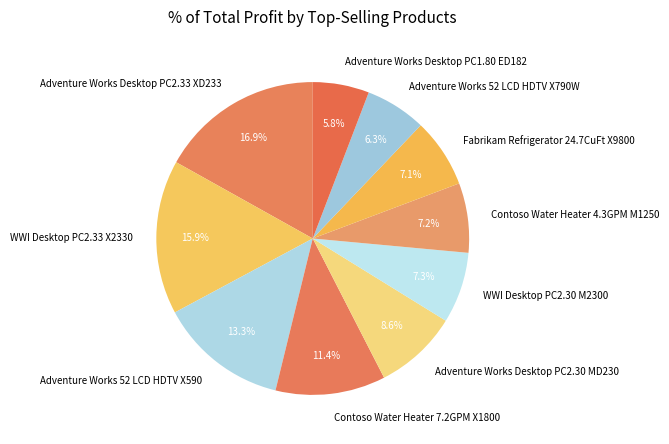

What percentage is the Adventure Works Desktop PC1.80 ED182 slice, to the nearest percent?

6%